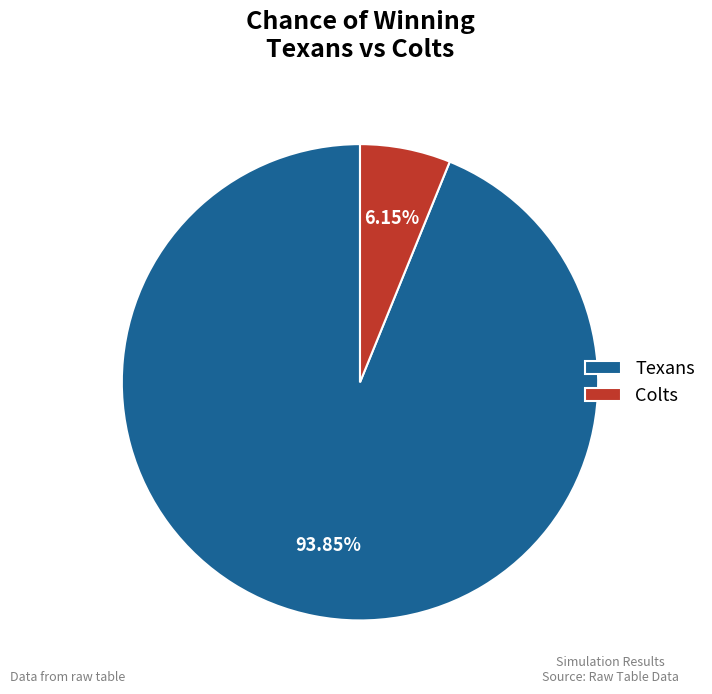

To the nearest percent, what is the difference between the Texans and Colts slice percentages?

88%